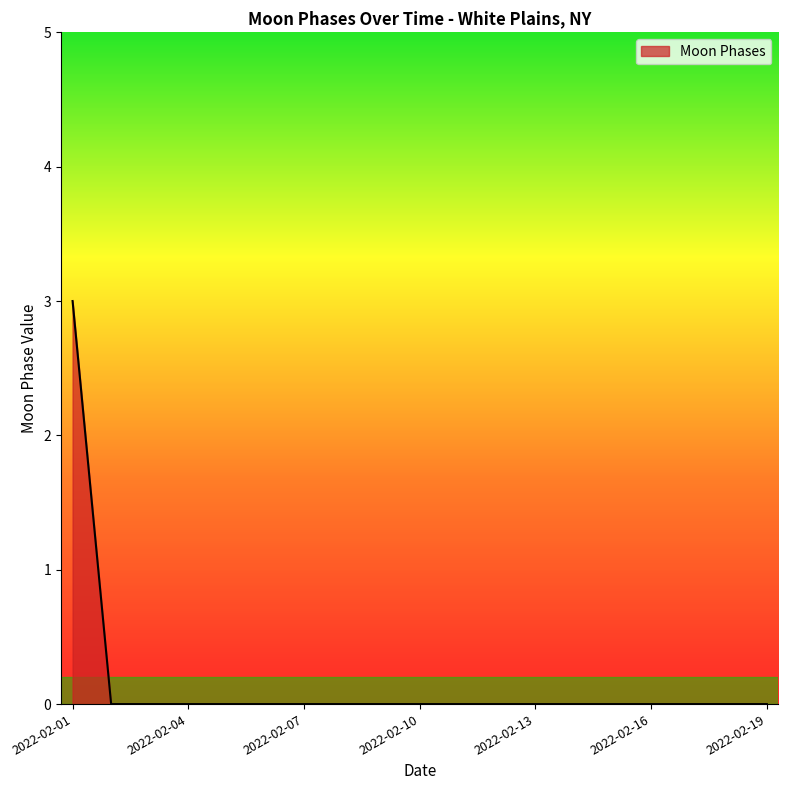

How many lines are shown in the chart?

1